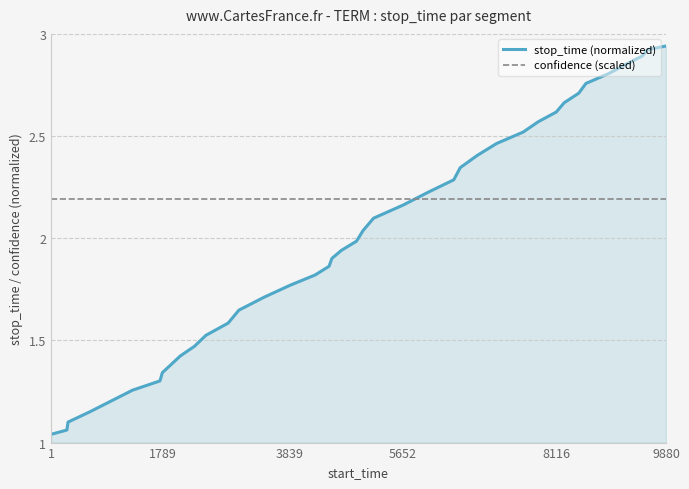

Which series has the widest spread of values?

stop_time (normalized)